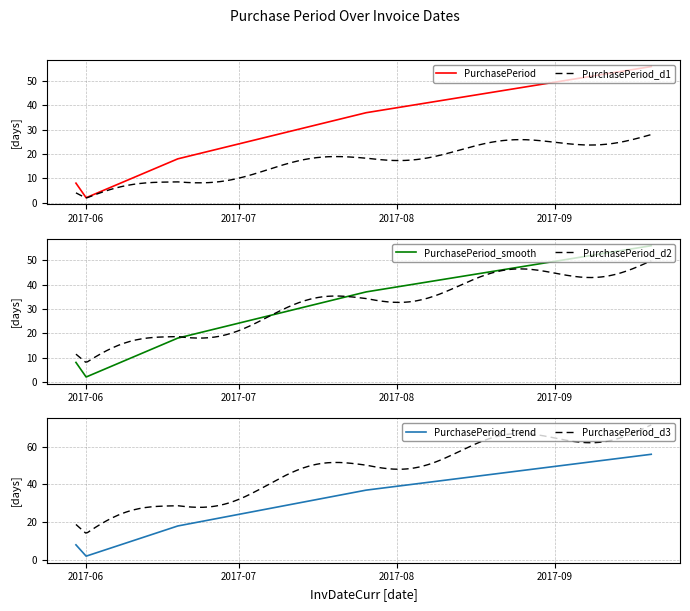

At which label does the data first exceed 18?

2017-07-26